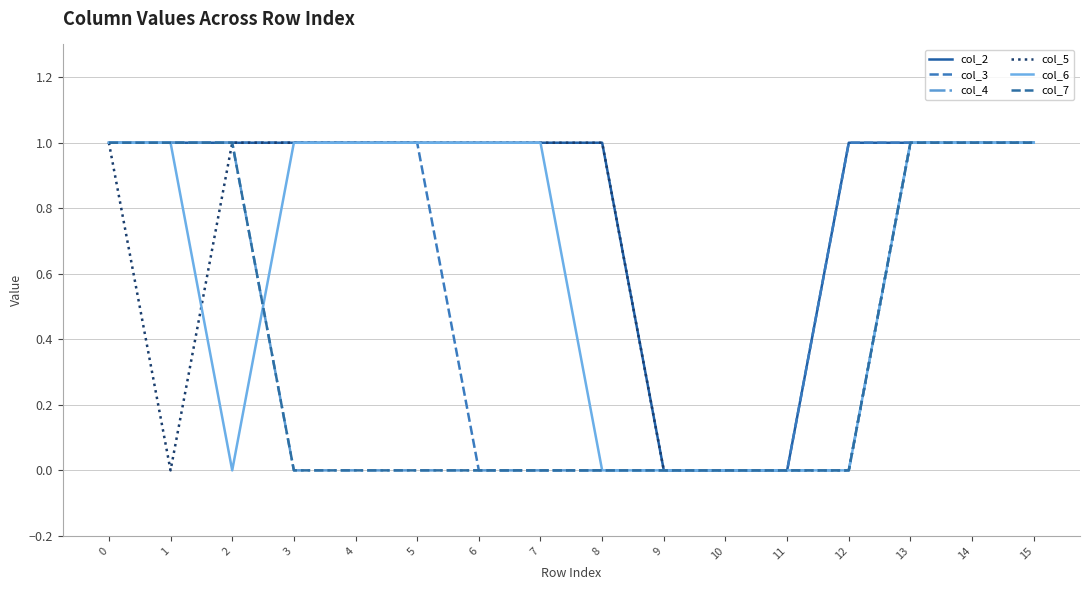

Does the chart display data point markers on the line(s)?

No